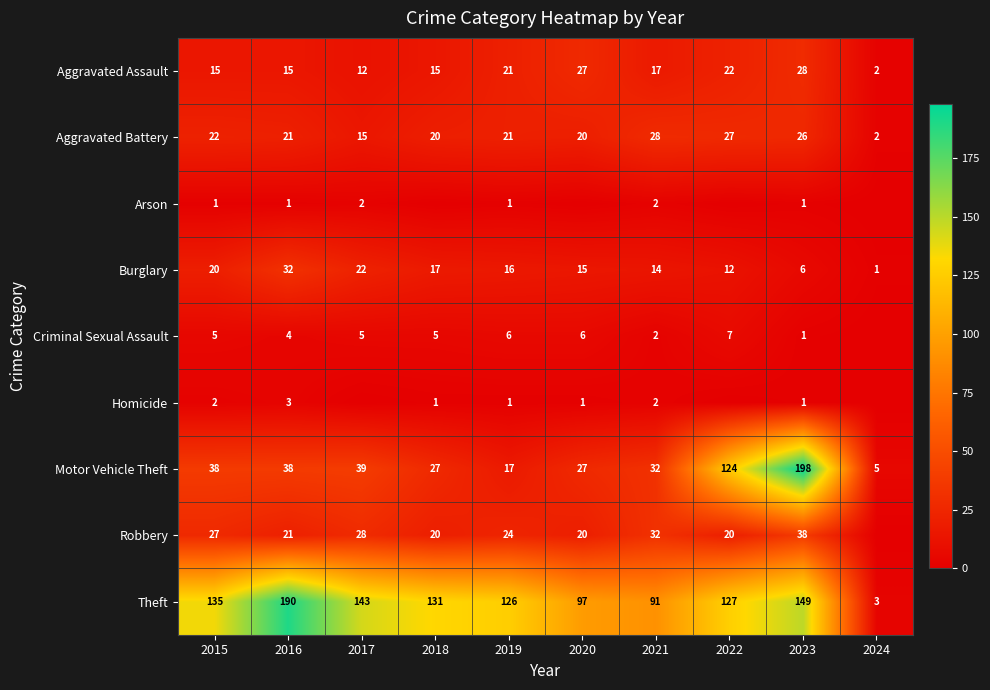

What is the difference between the highest and lowest values at 2016?

189